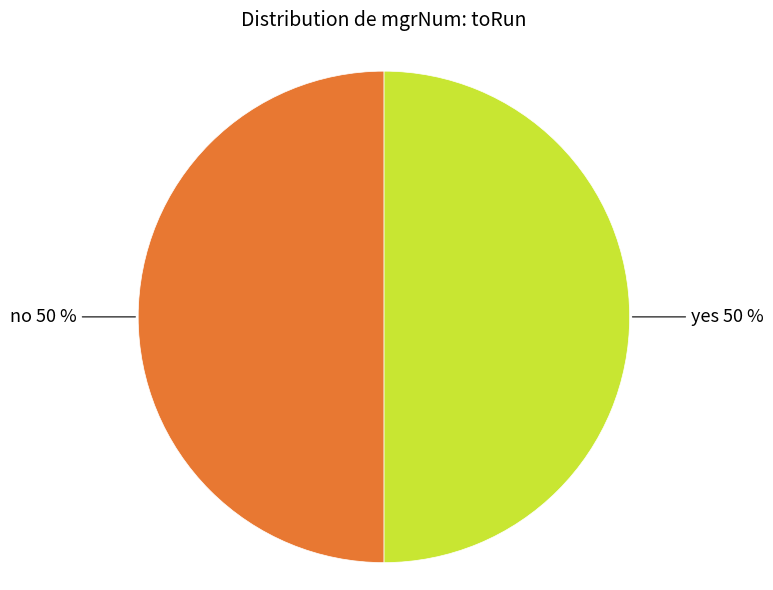

To the nearest percent, what is the average slice percentage?

50%